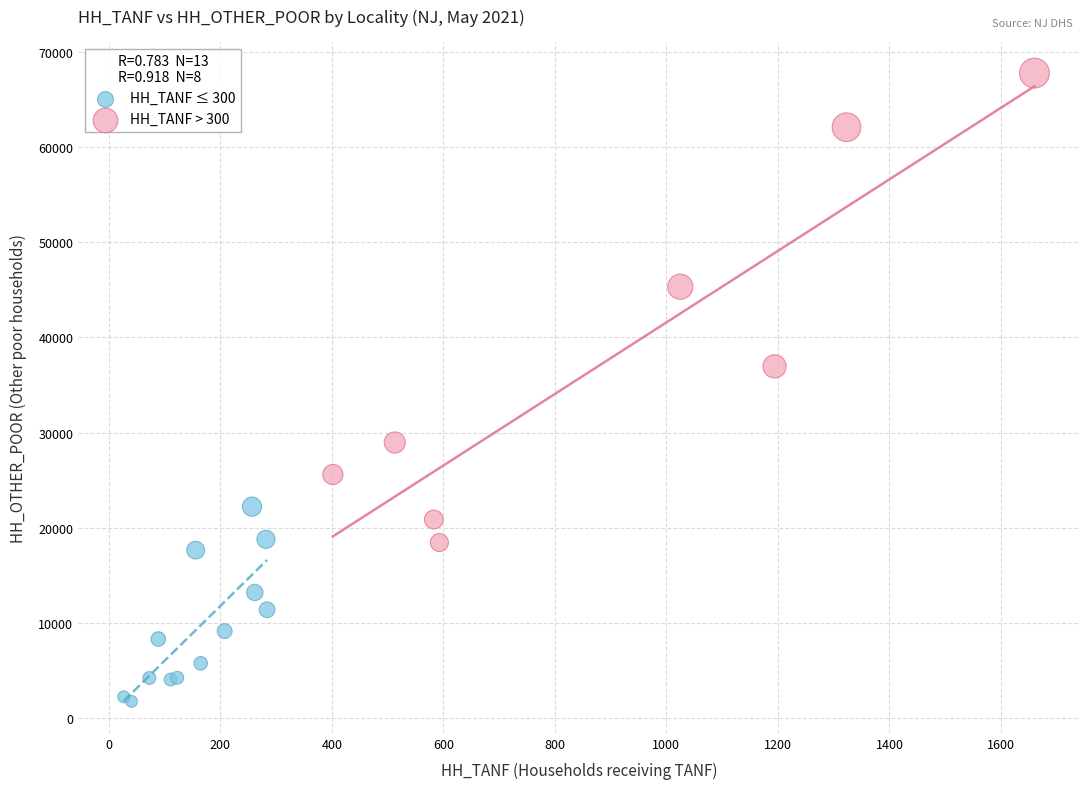

Which series has the widest spread of Y values?

HH_TANF > 300